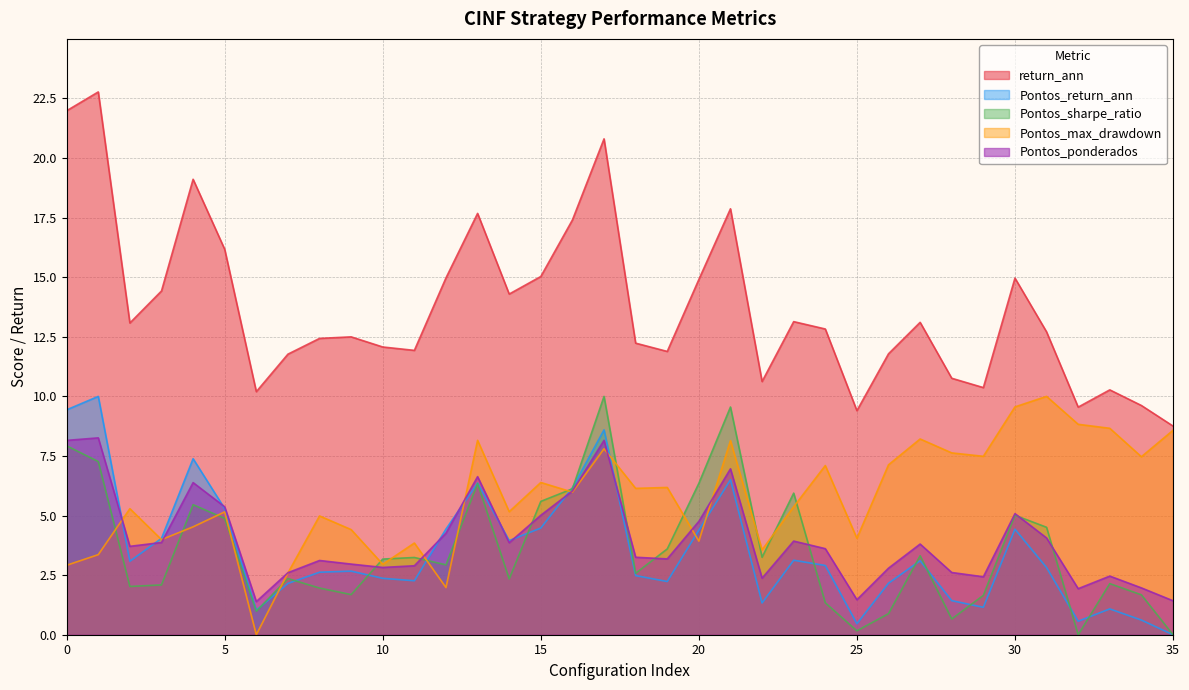

List the series in order of their peak value, lowest first.

Pontos_ponderados, Pontos_return_ann, Pontos_sharpe_ratio, Pontos_max_drawdown, return_ann